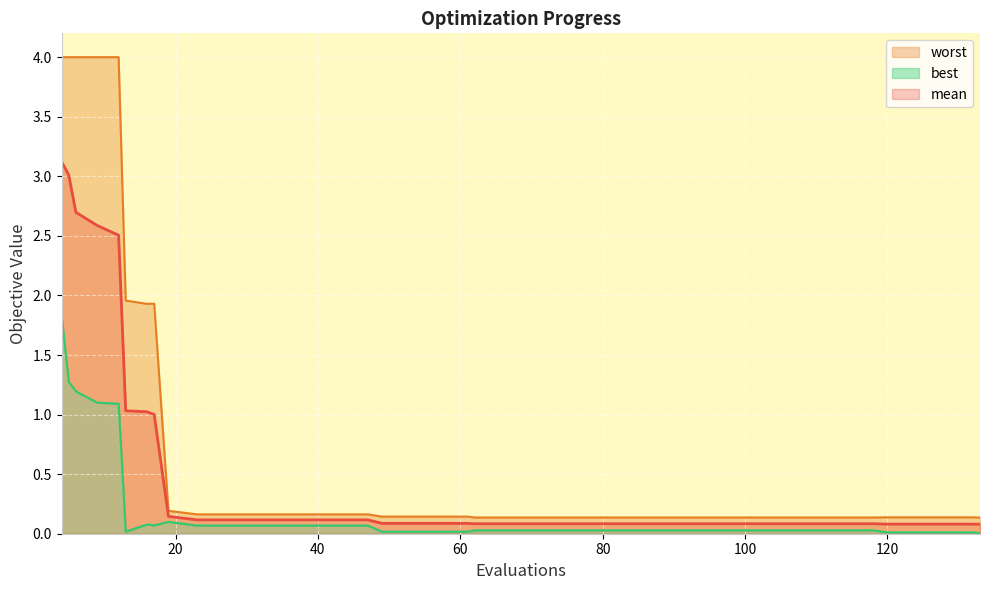

Reading right to left, transcribe all the data shown in this chart.

mean: 133=0.1	132=0.1	128=0.1	124=0.1	120=0.1	118=0.1	114=0.1	110=0.1	106=0.1	102=0.1	98=0.1	94=0.1	90=0.1	86=0.1	82=0.1	78=0.1	74=0.1	70=0.1	66=0.1	62=0.1	61=0.1	57=0.1	53=0.1	49=0.1	47=0.1	43=0.1	39=0.1	35=0.1	31=0.1	27=0.1	23=0.1	19=0.1	17=1.0	16=1.0	13=1.0	12=2.5	9=2.6	6=2.7	5=3.0	4=3.1
best: 133=0.0	132=0.0	128=0.0	124=0.0	120=0.0	118=0.0	114=0.0	110=0.0	106=0.0	102=0.0	98=0.0	94=0.0	90=0.0	86=0.0	82=0.0	78=0.0	74=0.0	70=0.0	66=0.0	62=0.0	61=0.0	57=0.0	53=0.0	49=0.0	47=0.1	43=0.1	39=0.1	35=0.1	31=0.1	27=0.1	23=0.1	19=0.1	17=0.1	16=0.1	13=0.0	12=1.1	9=1.1	6=1.2	5=1.3	4=1.8
worst: 133=0.1	132=0.1	128=0.1	124=0.1	120=0.1	118=0.1	114=0.1	110=0.1	106=0.1	102=0.1	98=0.1	94=0.1	90=0.1	86=0.1	82=0.1	78=0.1	74=0.1	70=0.1	66=0.1	62=0.1	61=0.1	57=0.1	53=0.1	49=0.1	47=0.2	43=0.2	39=0.2	35=0.2	31=0.2	27=0.2	23=0.2	19=0.2	17=1.9	16=1.9	13=2.0	12=4.0	9=4.0	6=4.0	5=4.0	4=4.0